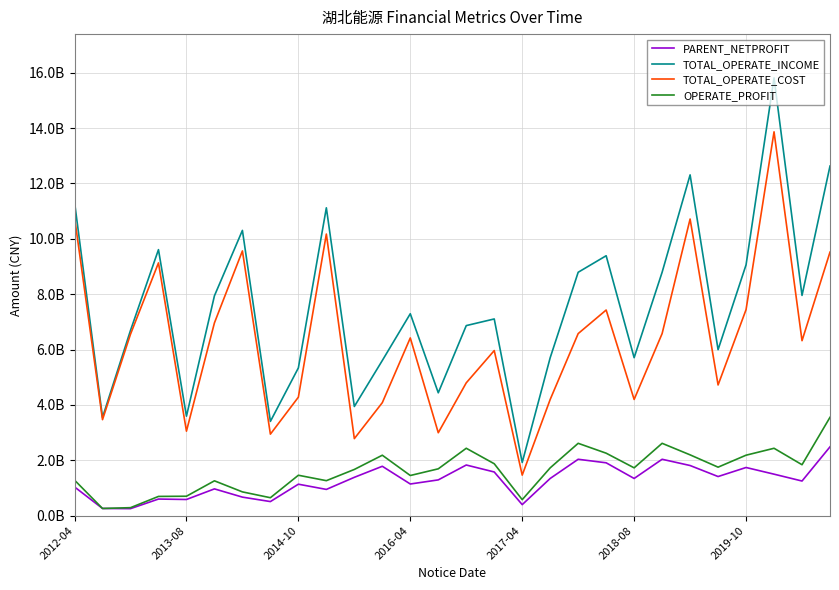

List the series in order of their peak value, lowest first.

PARENT_NETPROFIT, OPERATE_PROFIT, TOTAL_OPERATE_COST, TOTAL_OPERATE_INCOME